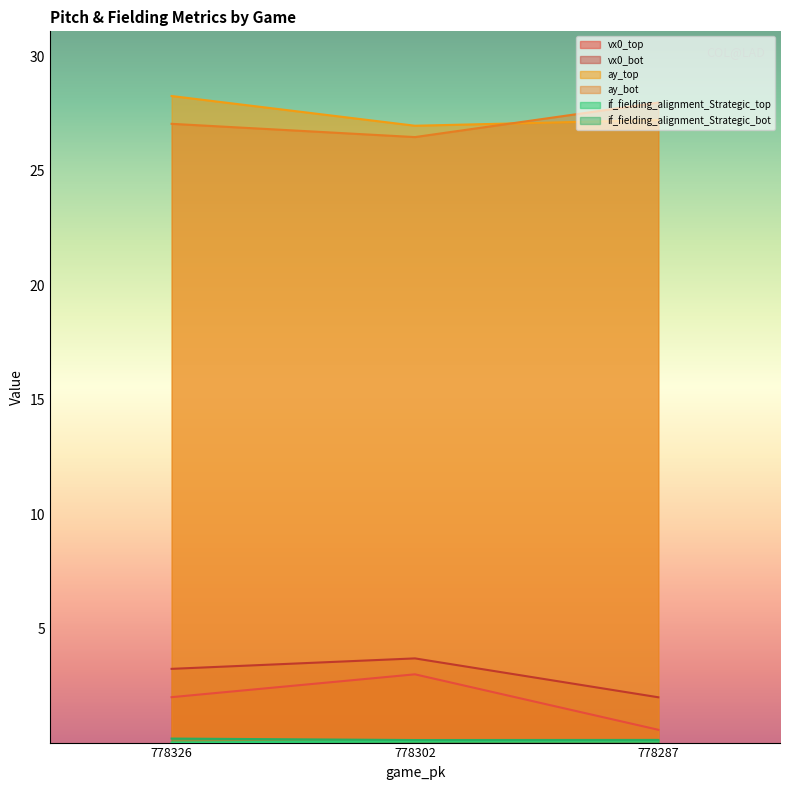

At which category does the chart reach its minimum across all series?

778326